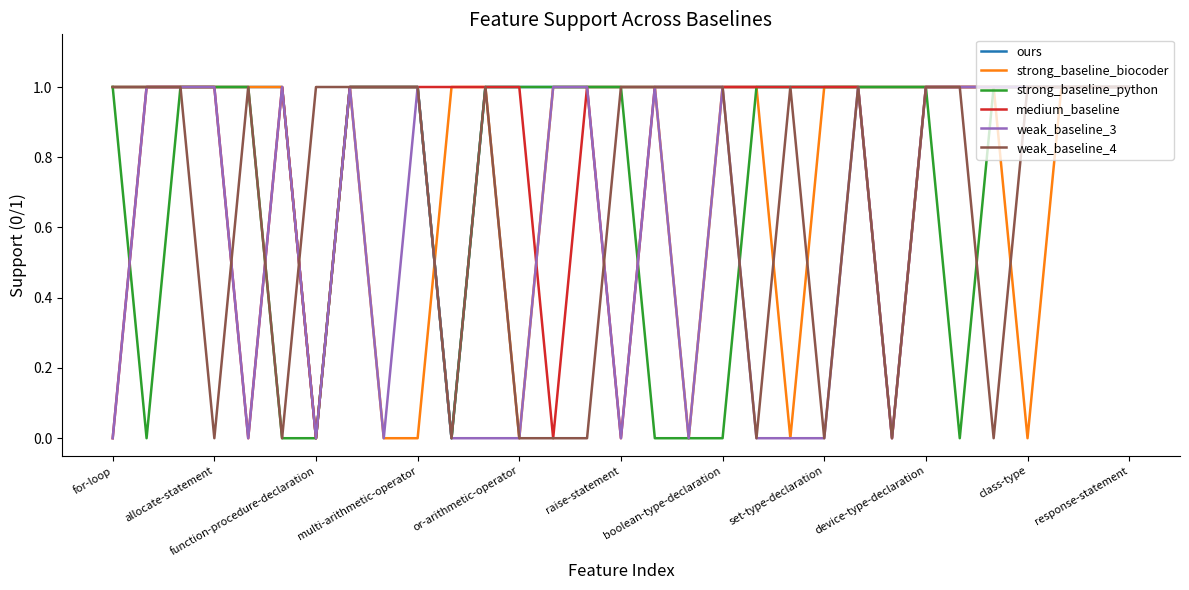

Which series has the largest total across all categories?

ours